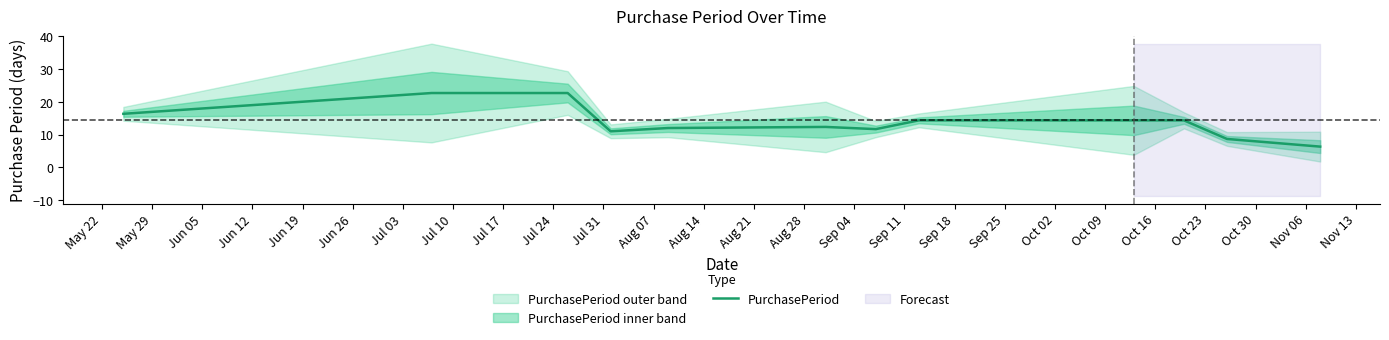

What is the lowest value of the PurchasePeriod series?

6.3